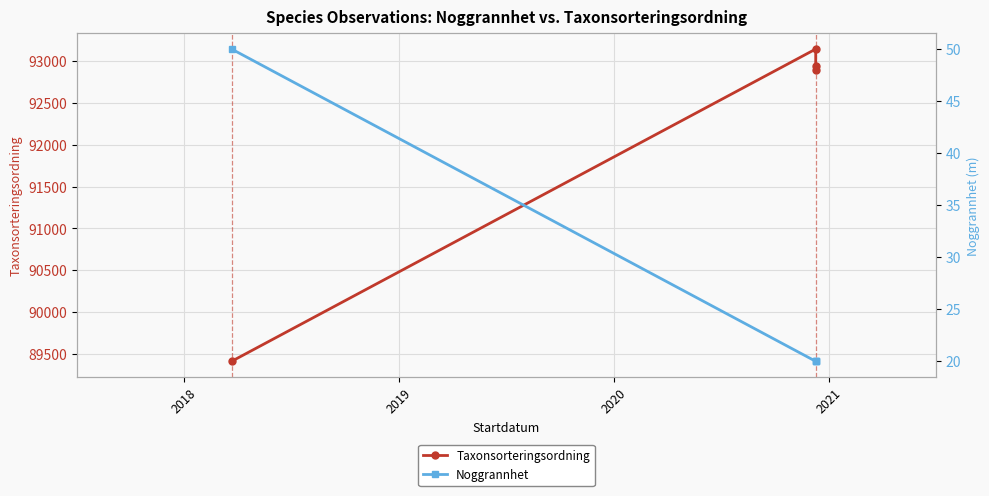

List the series in order of their peak value, highest first.

Taxonsorteringsordning, Noggrannhet